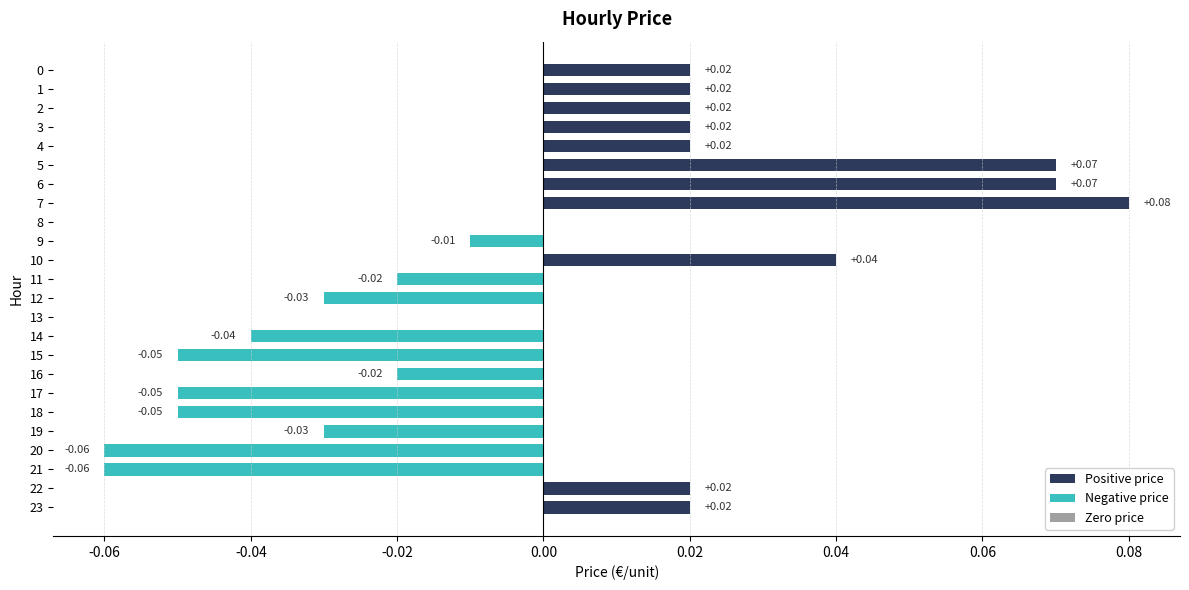

At which category does the chart reach its minimum across all series?

20